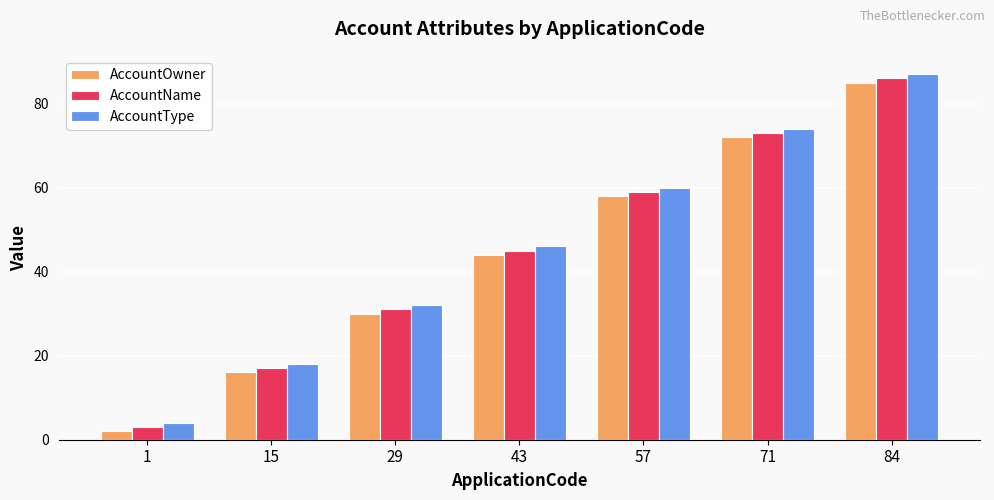

What is the spread (max minus min) of values at 43?

2